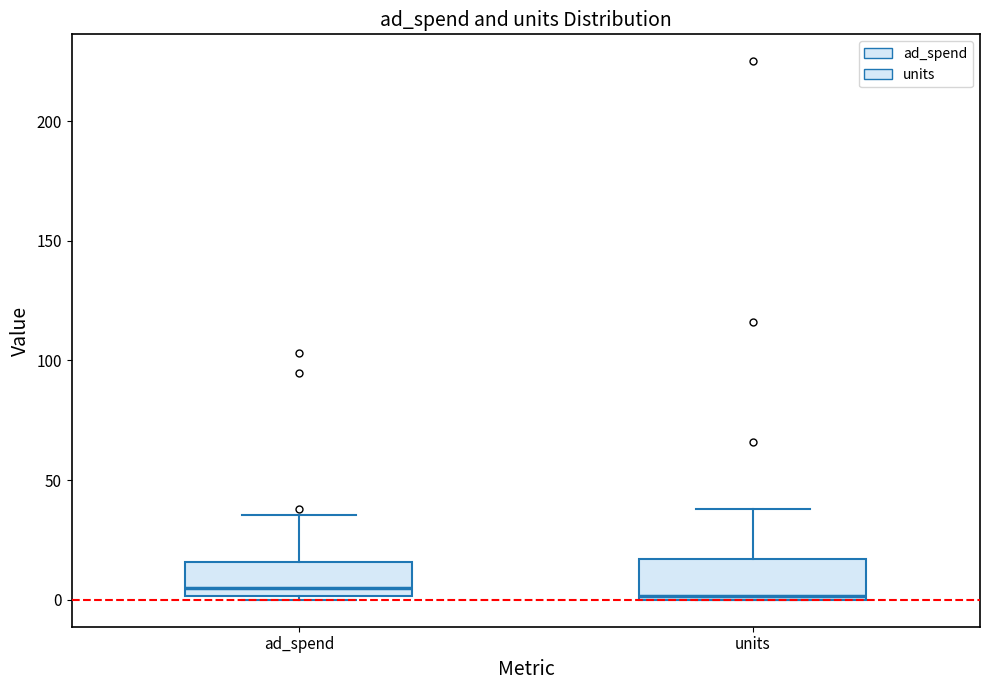

Reading left to right, read every box against the y-axis: the position of its median line, the range the box covers, and the ends of its whiskers. The values are not printed on the chart, so give them approximately, as read against the axis.

ad_spend: median 5, box 0 to 15, whiskers 0 (just below the box's lower edge) to 35
units: median 0, box 0 to 15, whiskers 0 to 40